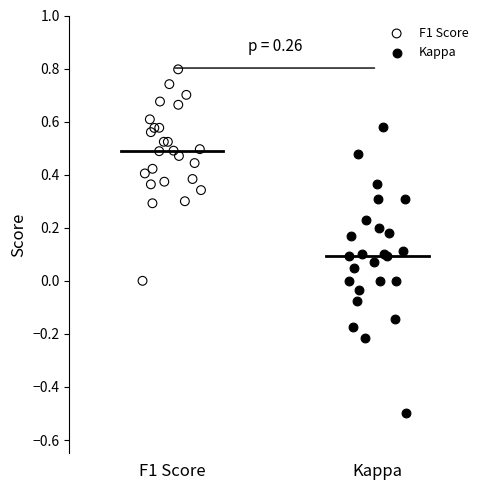

Which series contains the lowest Y value?

Kappa